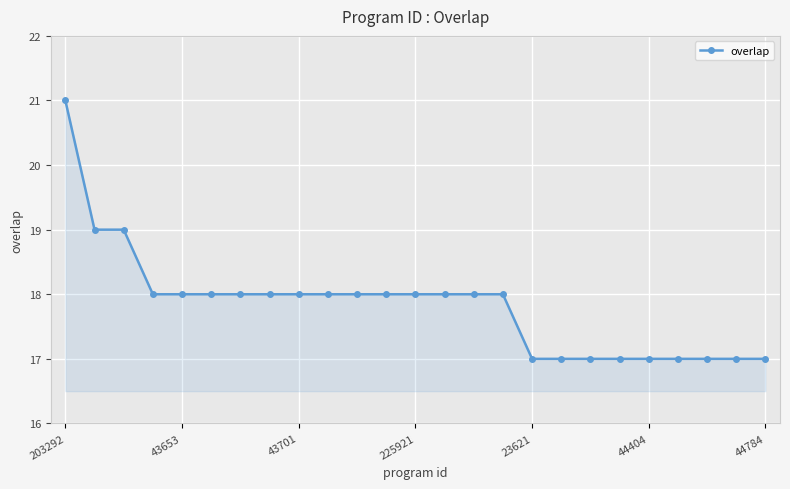

What is the difference between the second highest and minimum values?

2